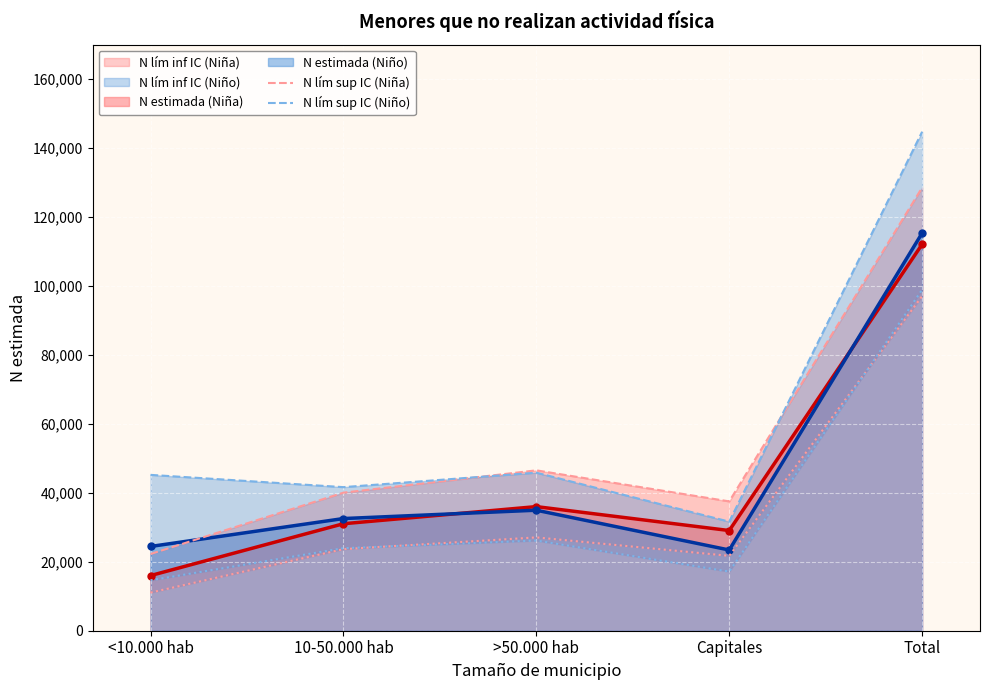

How many interior local valleys does the N lím sup IC (Niña) series have?

1